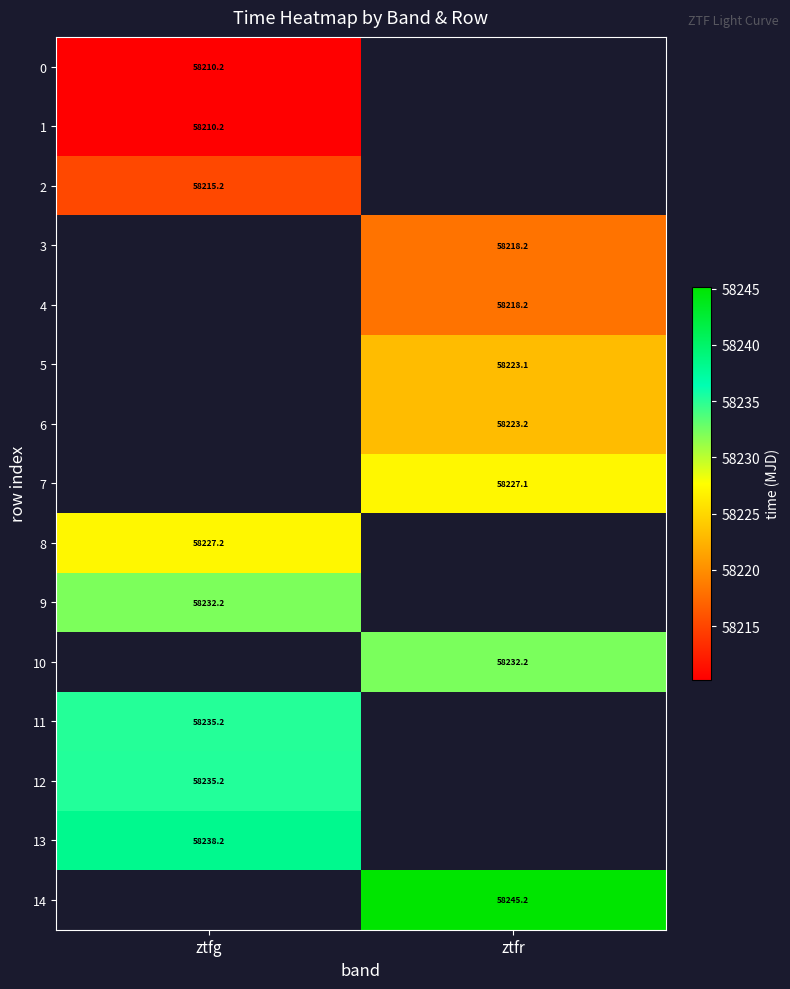

How many series are shown in this chart?

15